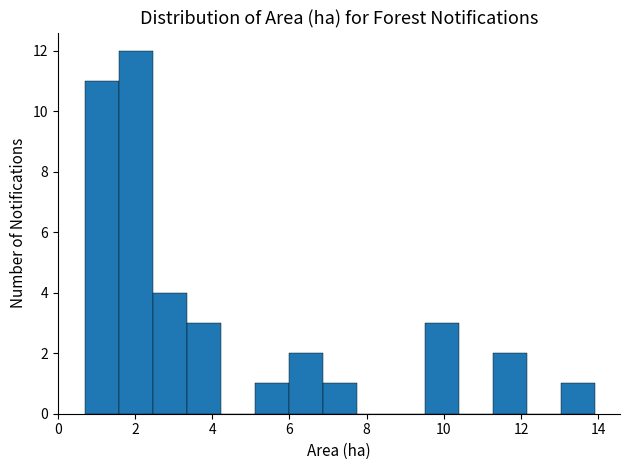

Which range on the x-axis has the tallest bar?

1.58 to 2.46